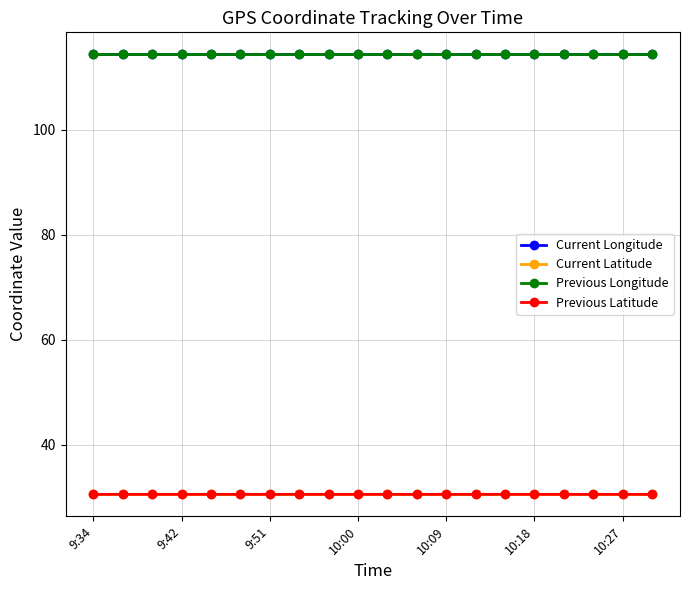

Count the number of categories in the chart.

20